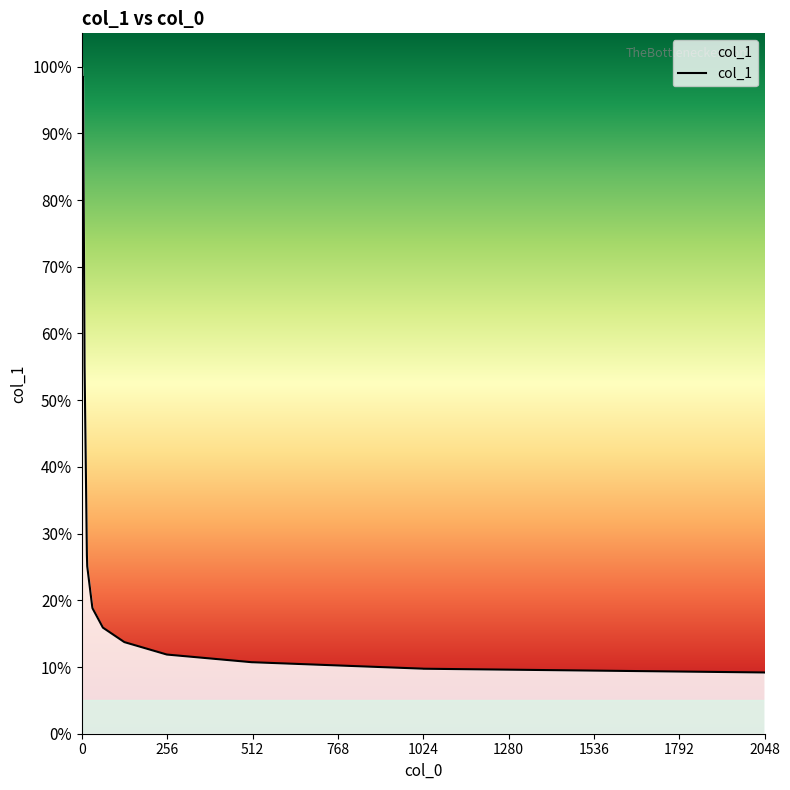

Is this an area chart (filled region under the line)?

Yes